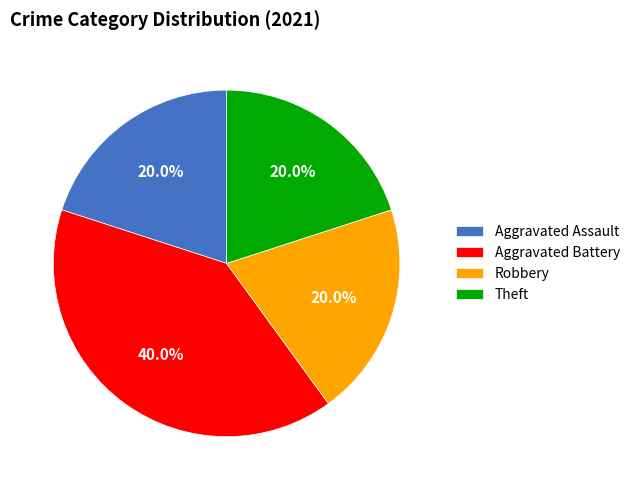

To the nearest percent, what portion does Aggravated Battery represent?

40%